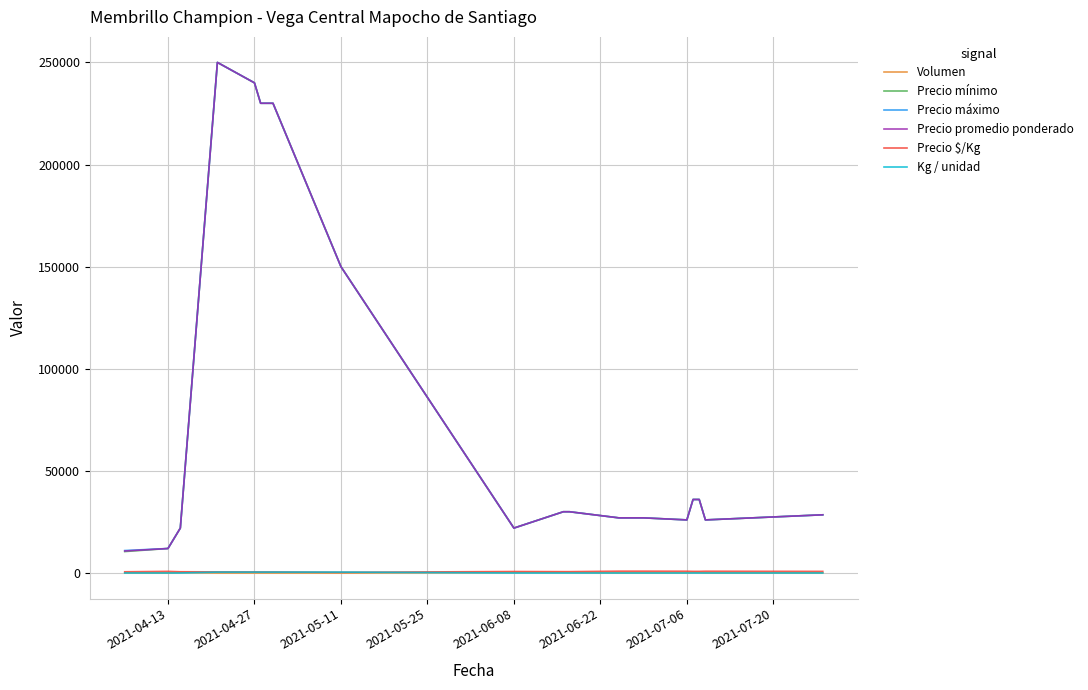

Which series has the largest range (max minus min)?

Precio mínimo